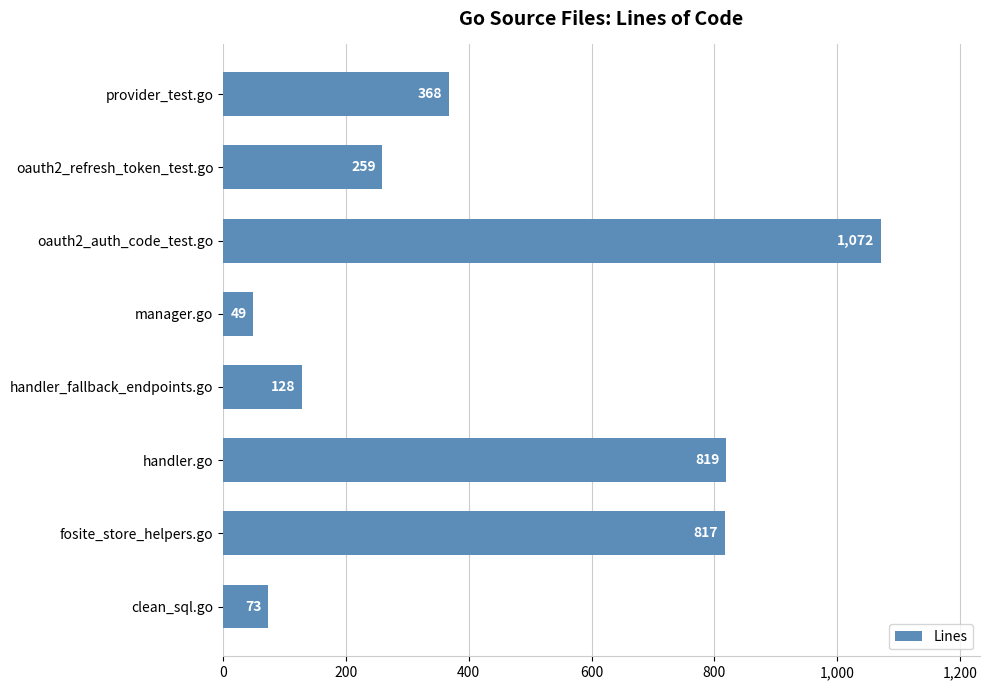

What is the average value?

448